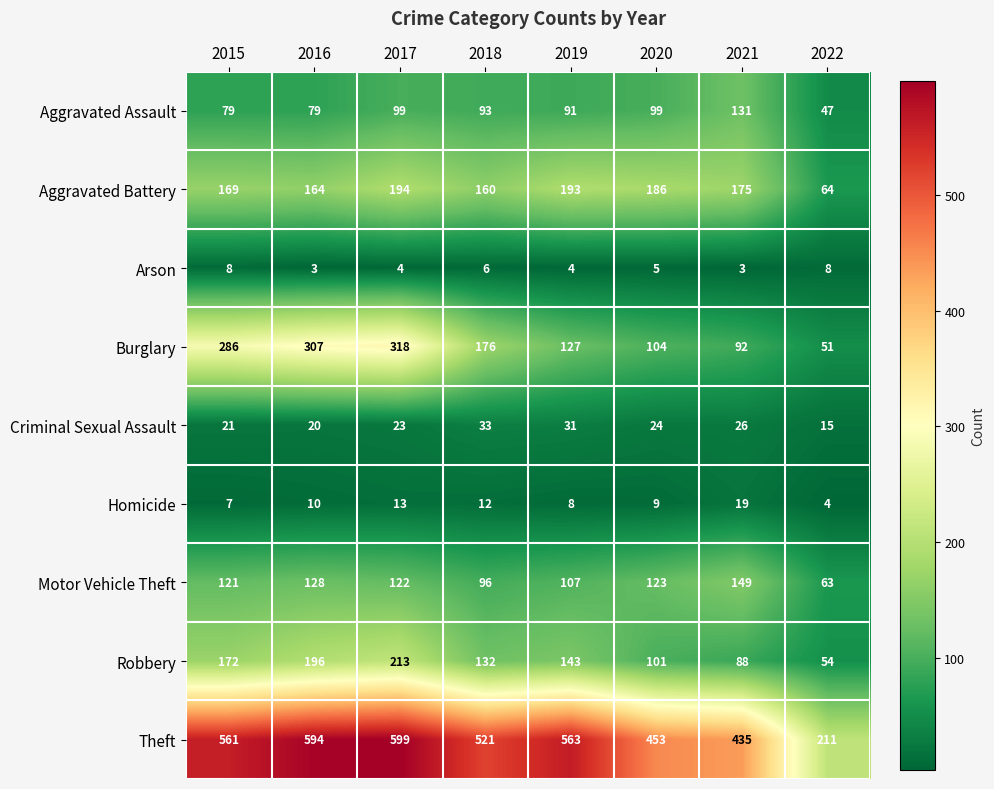

List the series in order of their peak value, highest first.

Theft, Burglary, Robbery, Aggravated Battery, Motor Vehicle Theft, Aggravated Assault, Criminal Sexual Assault, Homicide, Arson